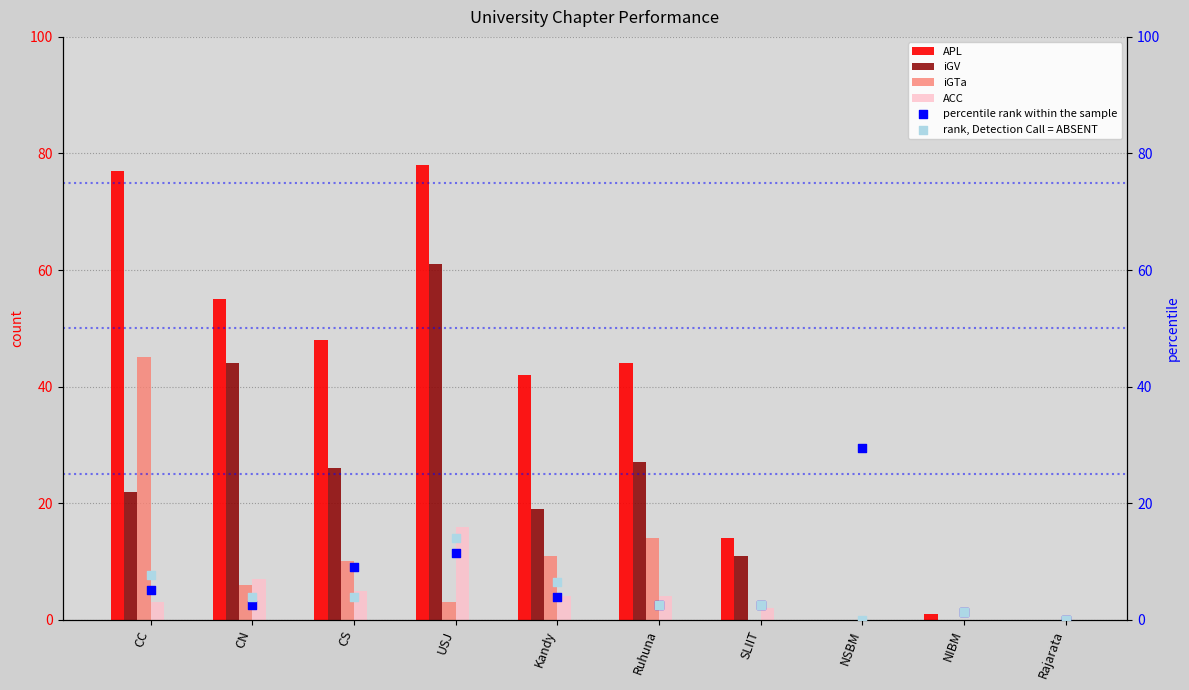

Is the value of iGV at CC greater than the value of rank, Detection Call = ABSENT at CC?

Yes